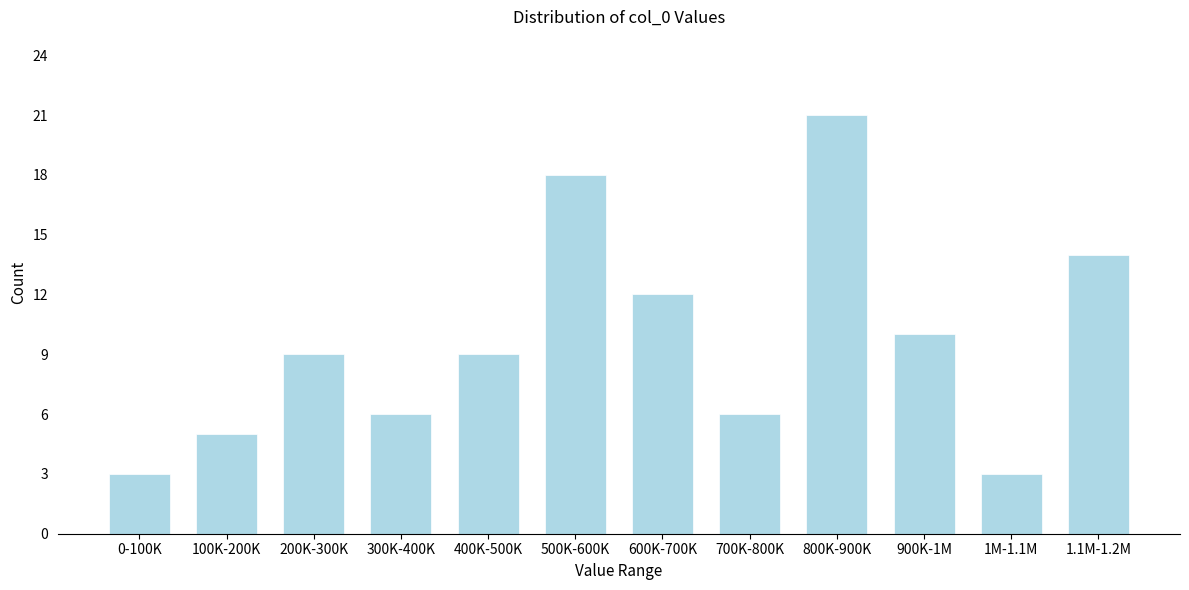

Reading left to right, transcribe all the data shown in this chart.

0-100K=3	100K-200K=5	200K-300K=9	300K-400K=6	400K-500K=9	500K-600K=18	600K-700K=12	700K-800K=6	800K-900K=21	900K-1M=10	1M-1.1M=3	1.1M-1.2M=14